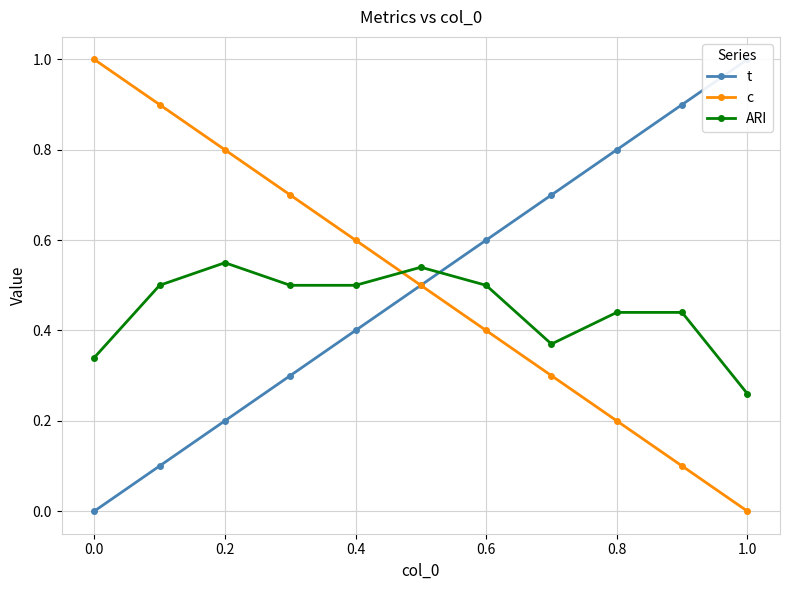

The ARI series shows 0.1 at 0.2. True or false?

False